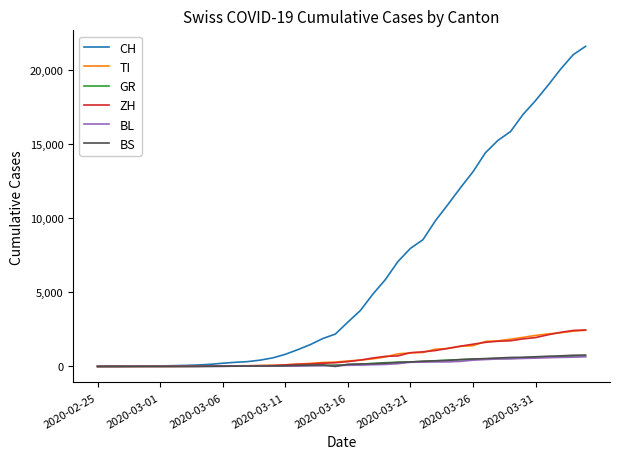

Which series has the widest spread of values?

CH